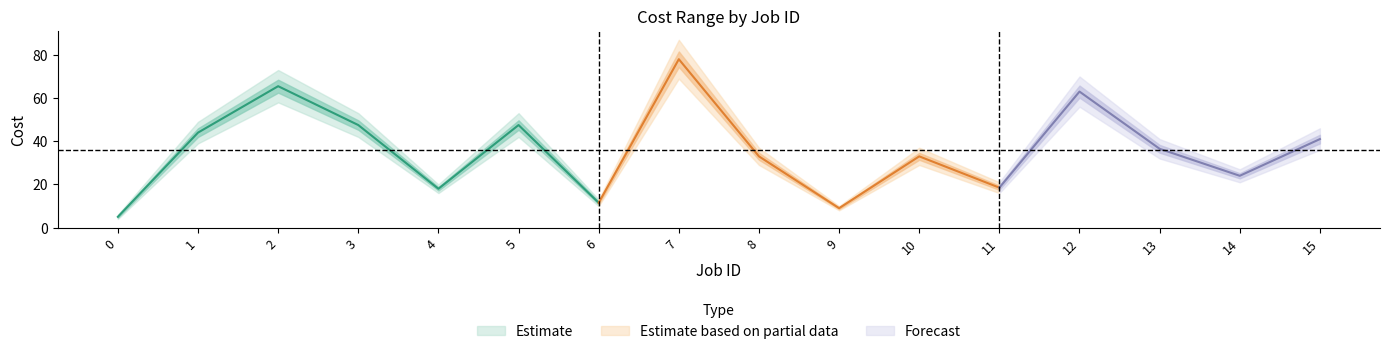

Reading left to right, extract all data points from this chart.

Cost min: 4	39	58	42	16	42	10	69	29	8	29	16	56	32	21	36
Cost max: 6	49	73	53	20	53	13	87	37	10	37	21	70	41	27	46